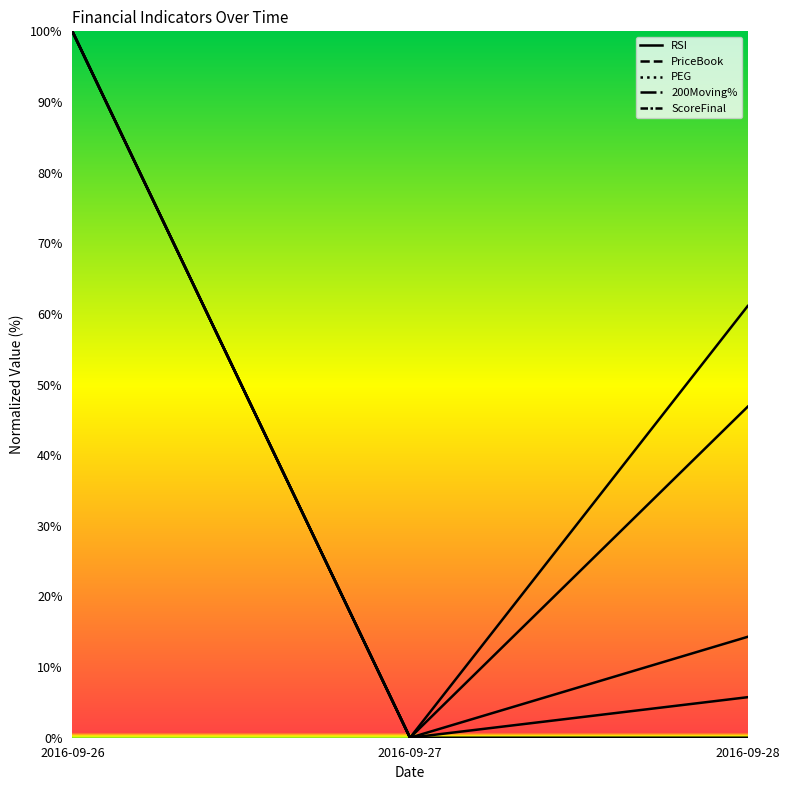

Reading left to right, transcribe all the data shown in this chart.

RSI: 2016-09-26=100.0	2016-09-27=0.0	2016-09-28=46.9
200Moving%: 2016-09-26=100.0	2016-09-27=0.0	2016-09-28=5.7
PEG: 2016-09-26=100.0	2016-09-27=0.0	2016-09-28=0.0
PriceBook: 2016-09-26=100.0	2016-09-27=0.0	2016-09-28=14.3
ScoreFinal: 2016-09-26=100.0	2016-09-27=0.0	2016-09-28=61.1